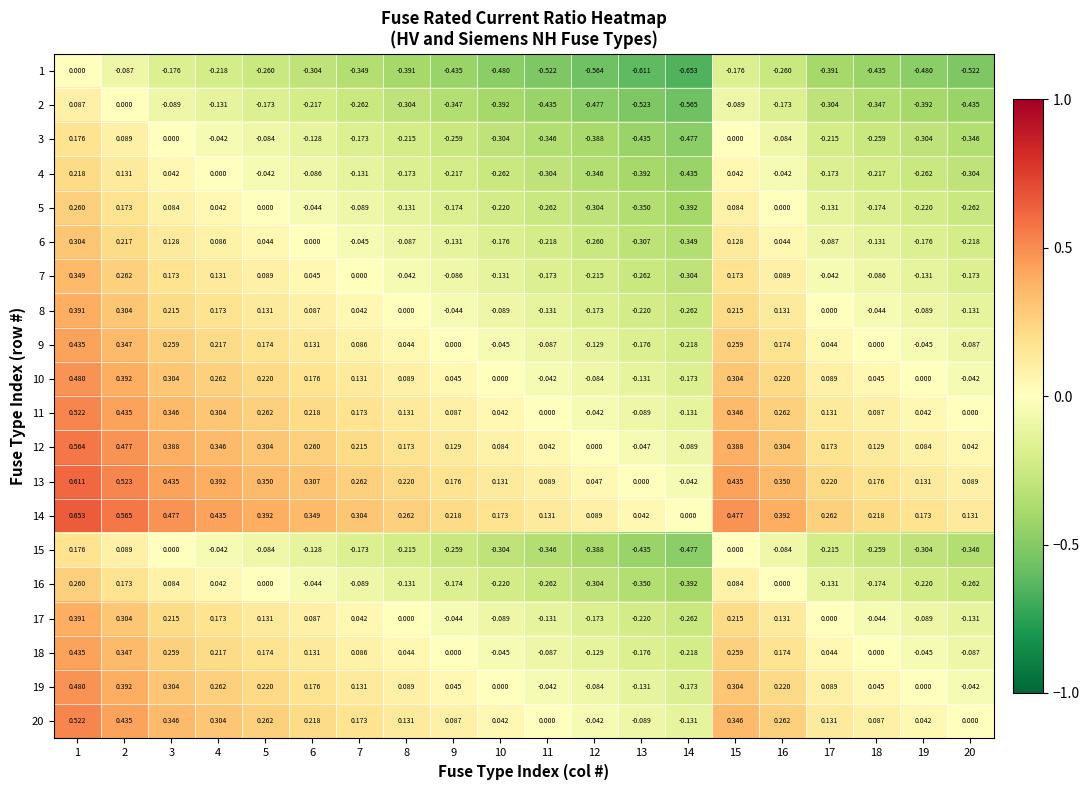

Is the value of 19 at 9 greater than the value of 20 at 7?

No